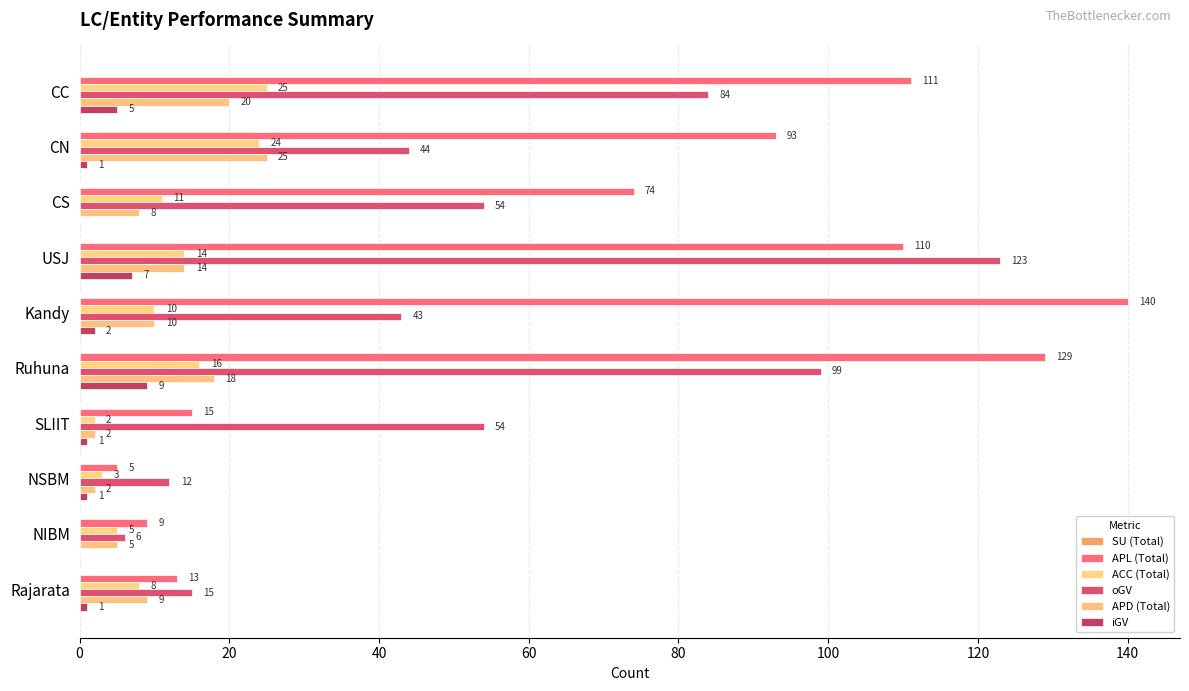

List the series in order of their peak value, highest first.

APL (Total), oGV, ACC (Total), APD (Total), iGV, SU (Total)